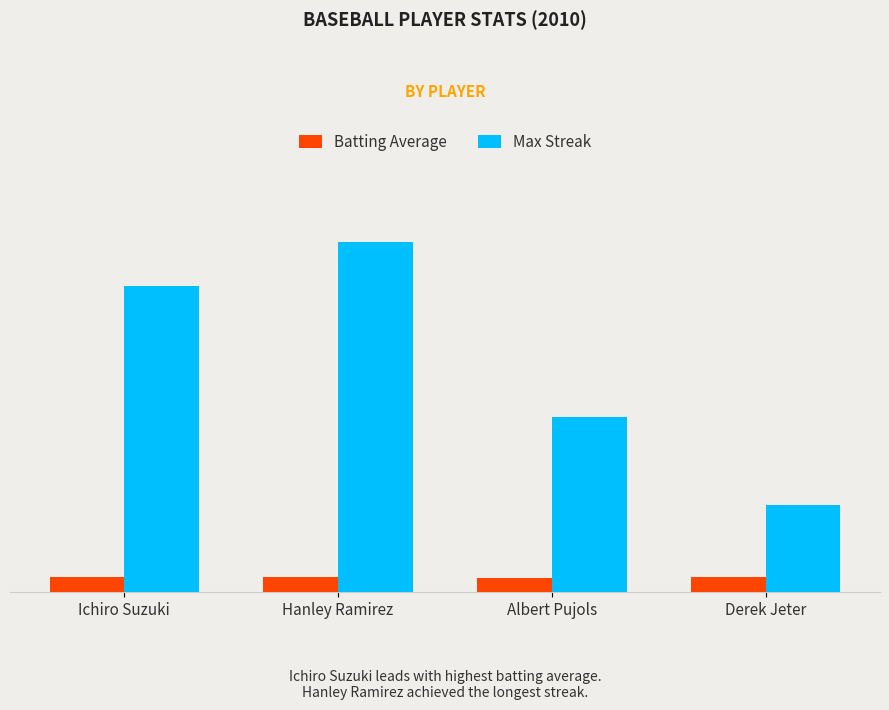

What are all the series names shown in the legend?

Batting Average, Max Streak